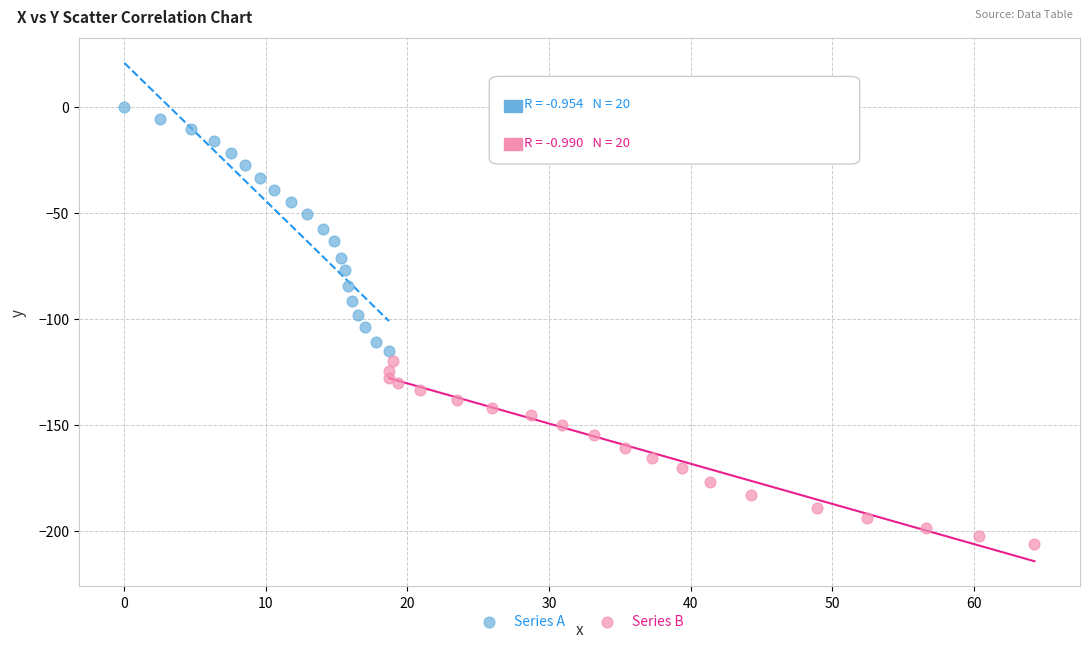

Which series reaches the maximum Y coordinate?

Series A